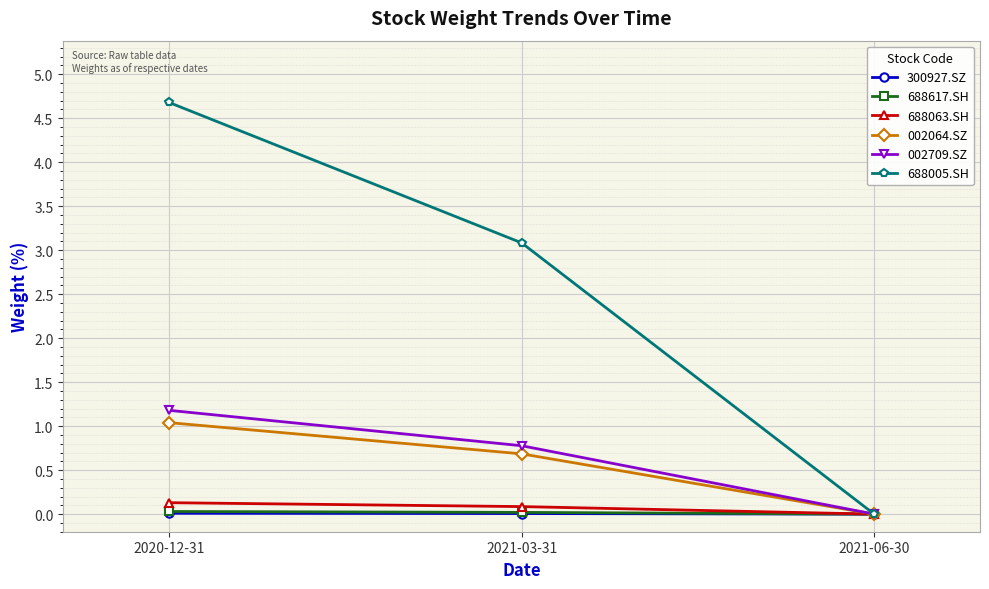

Which series has the largest total across all categories?

688005.SH